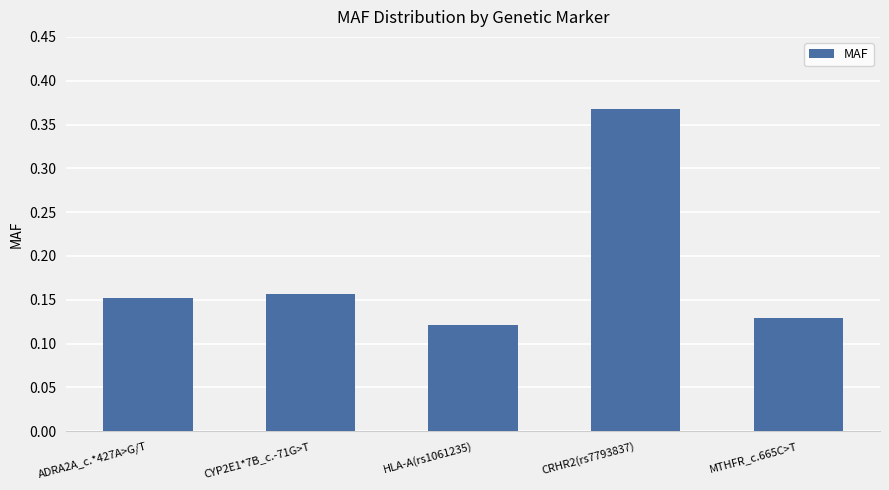

What is the sum of all values?

0.9